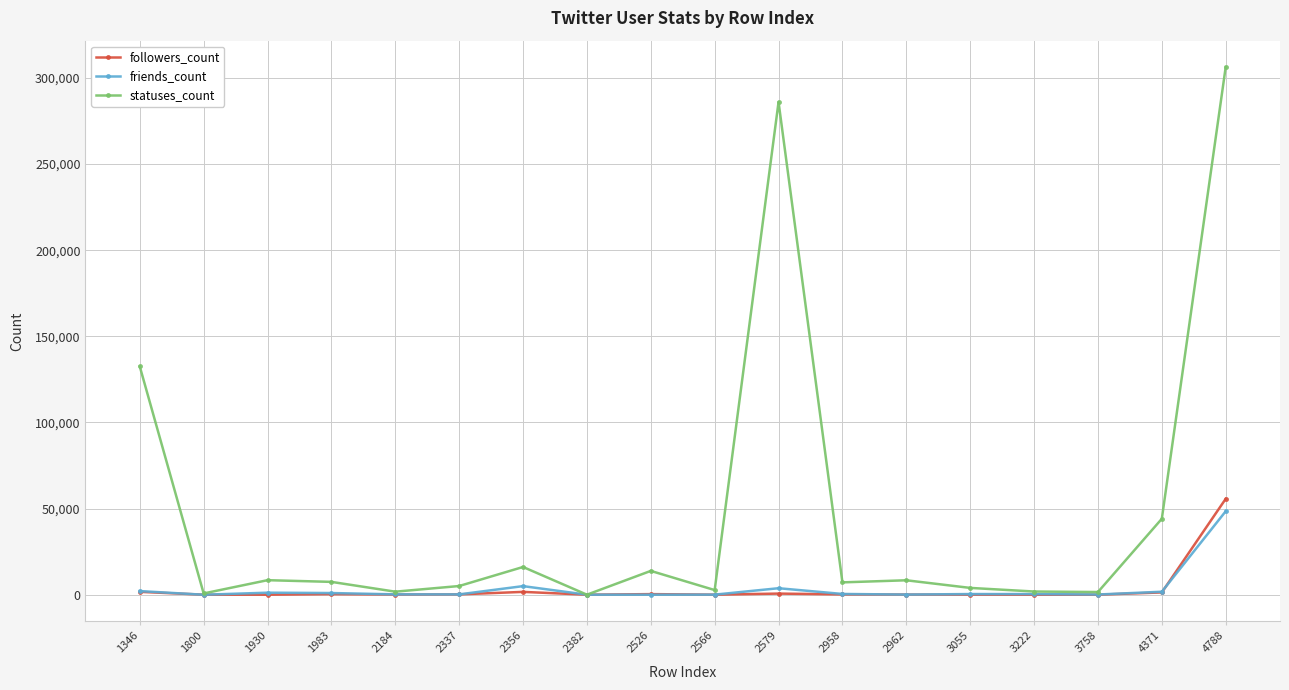

Which series ends up on top after the final intersection of friends_count and followers_count?

followers_count